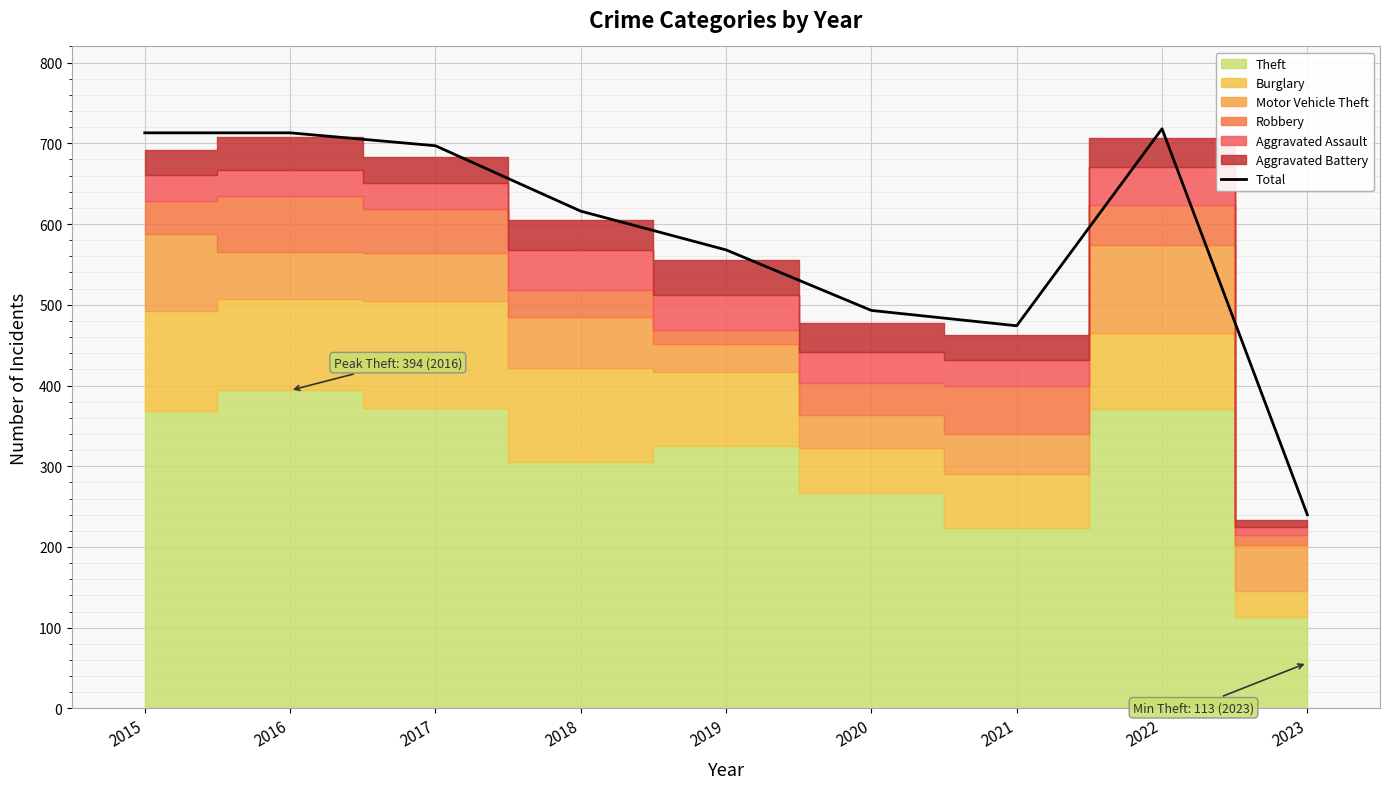

What is the sum of all values?

5232